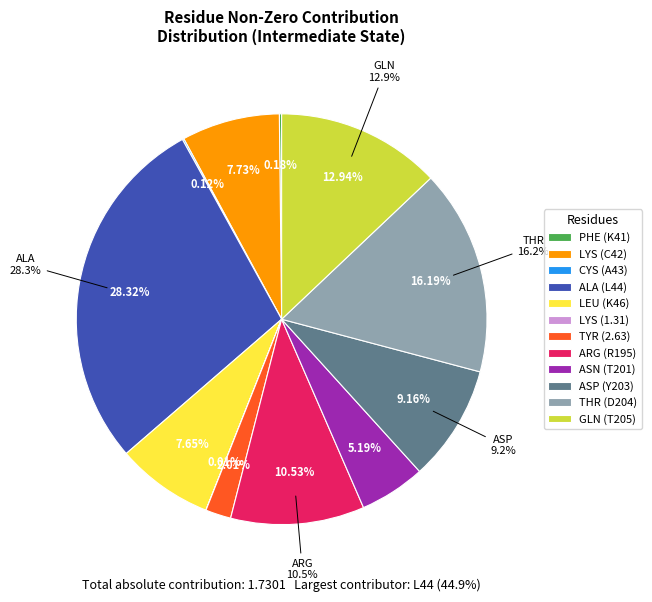

How many segments does this pie chart have?

12